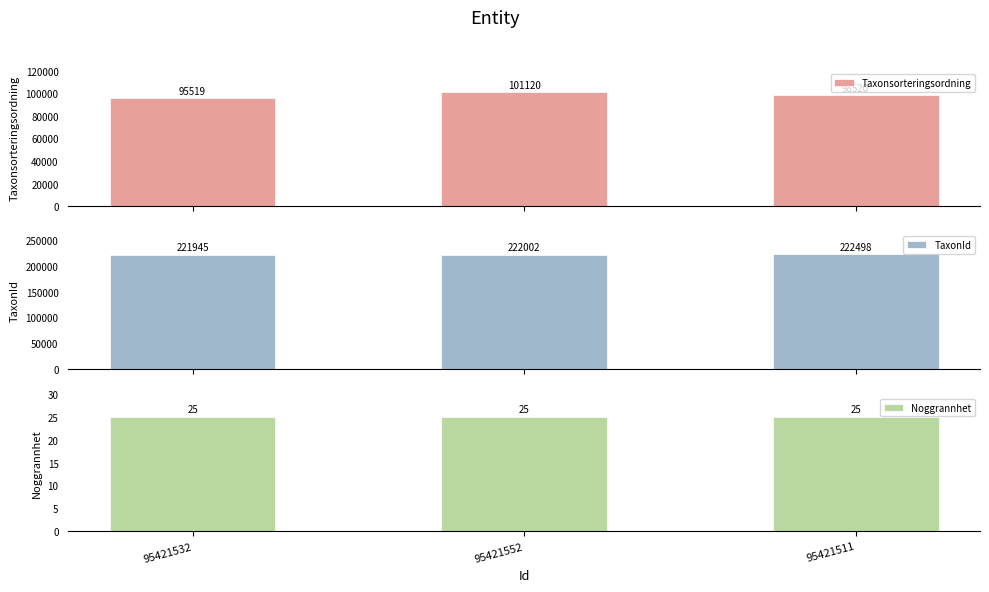

At which label does TaxonId first exceed 222002?

95421511